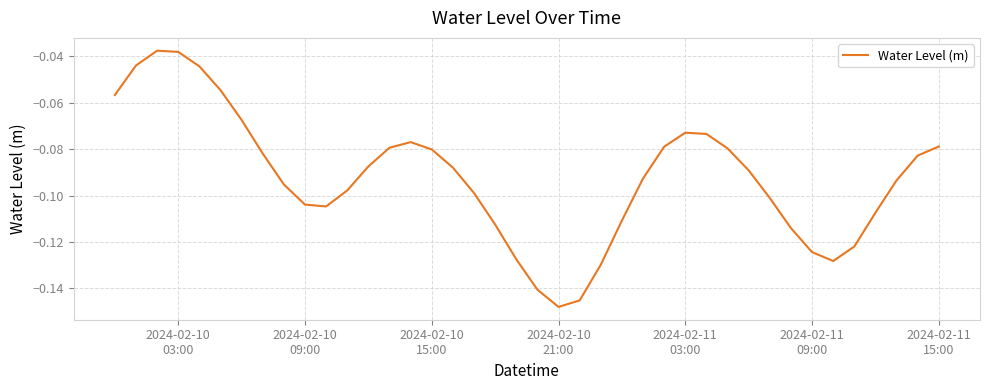

What is the minimum value shown in the chart?

-0.1